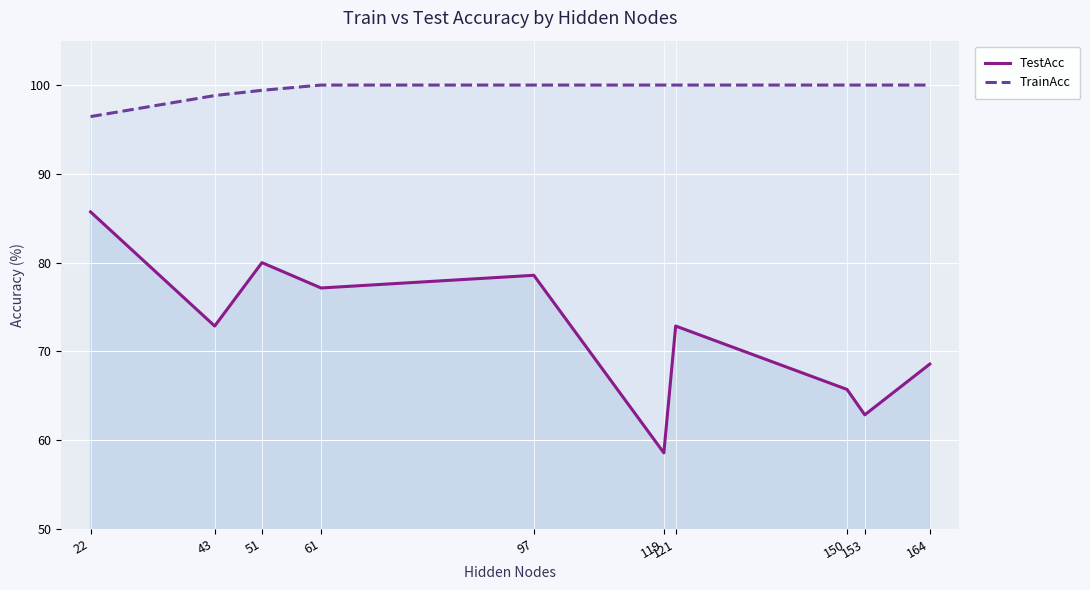

True or false: TestAcc and TrainAcc intersect in this chart.

False